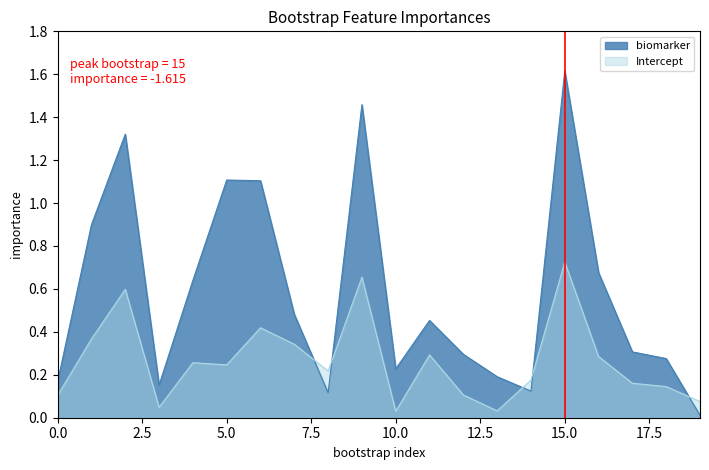

Does the chart have visible grid lines?

No